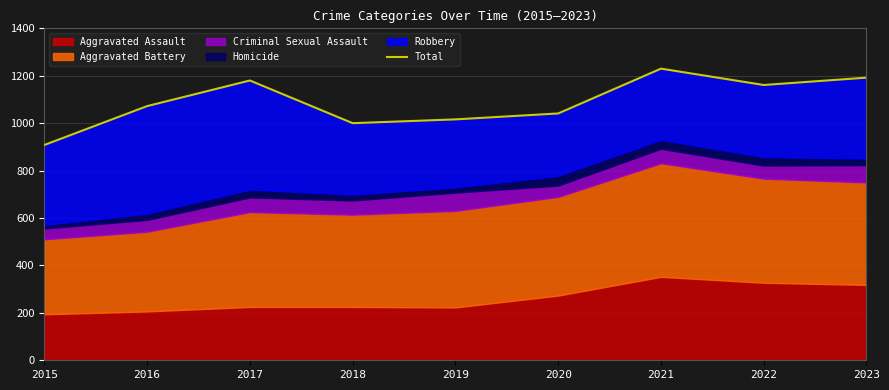

True or false: the data has more than 2 interior local peaks.

False